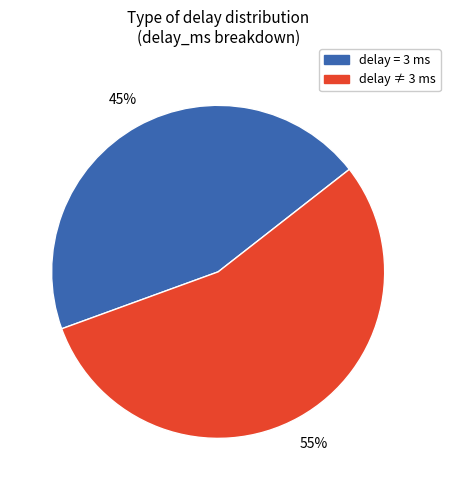

How many slices are in this pie chart?

2